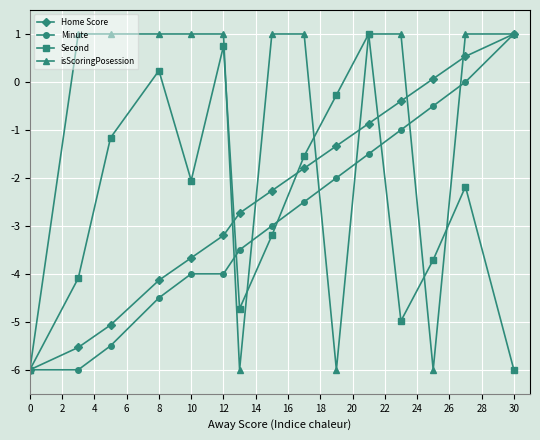

Which series has the largest total across all categories?

isScoringPosession